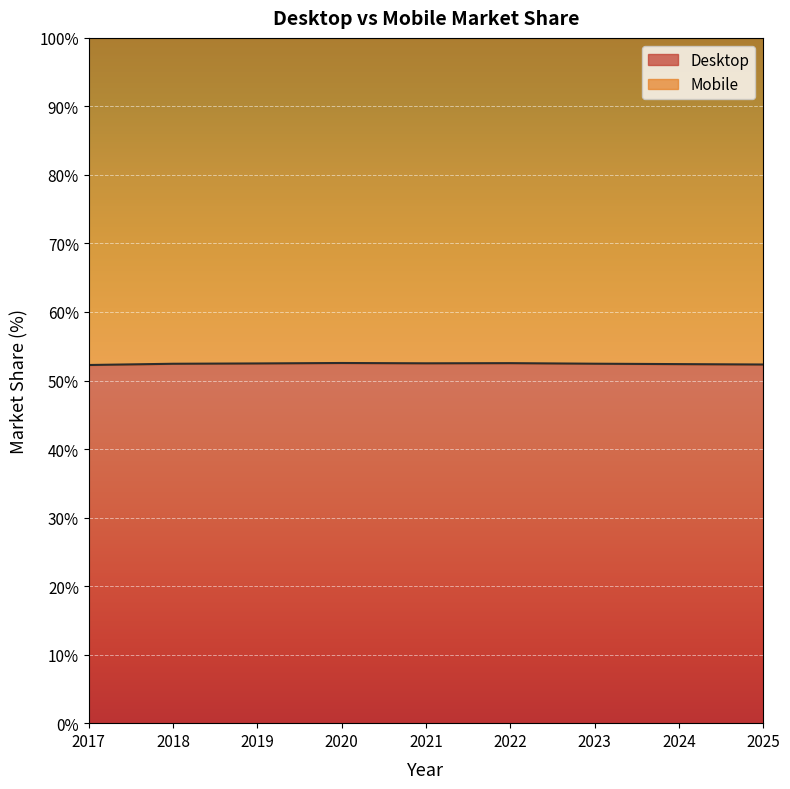

Which has a higher value, 2023 or 2022?

2022